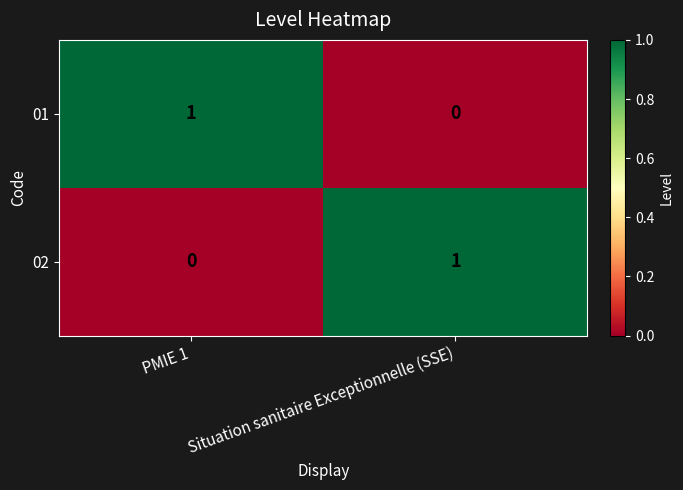

Rank the series at PMIE 1 from highest to lowest value.

01, 02